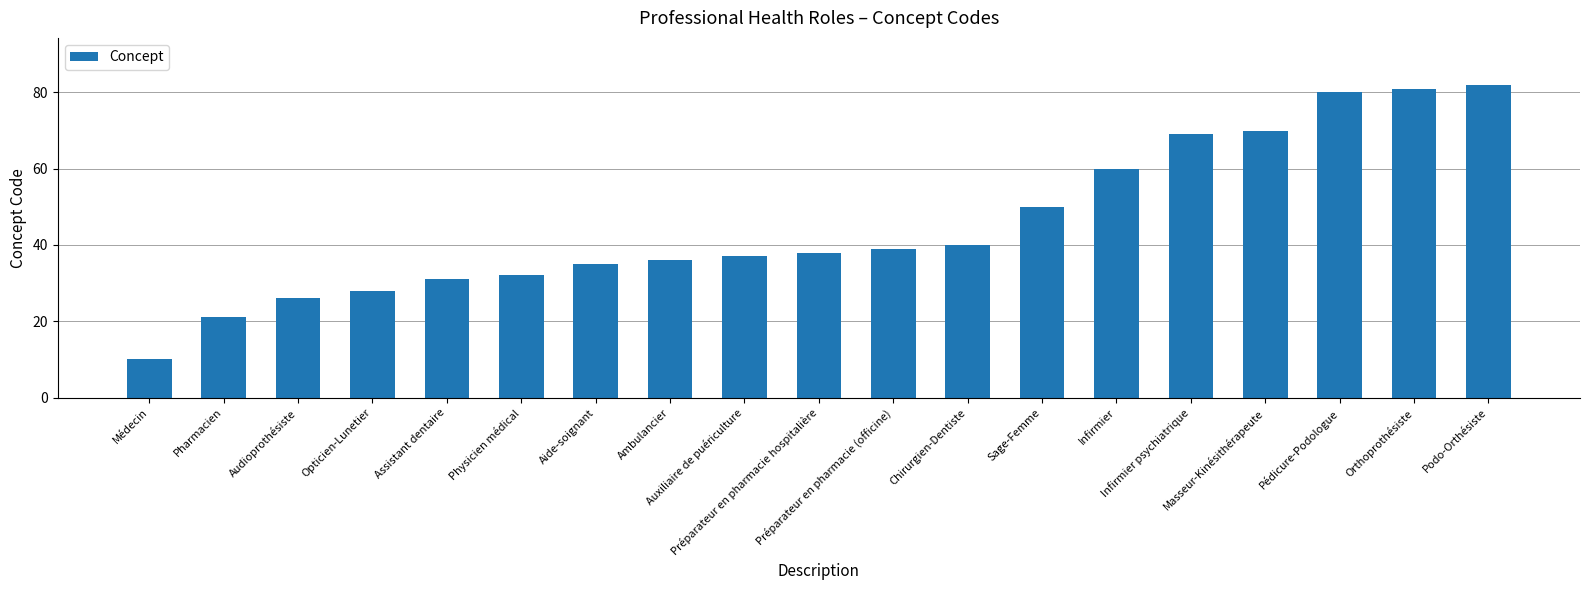

What is the minimum value shown in the chart?

10